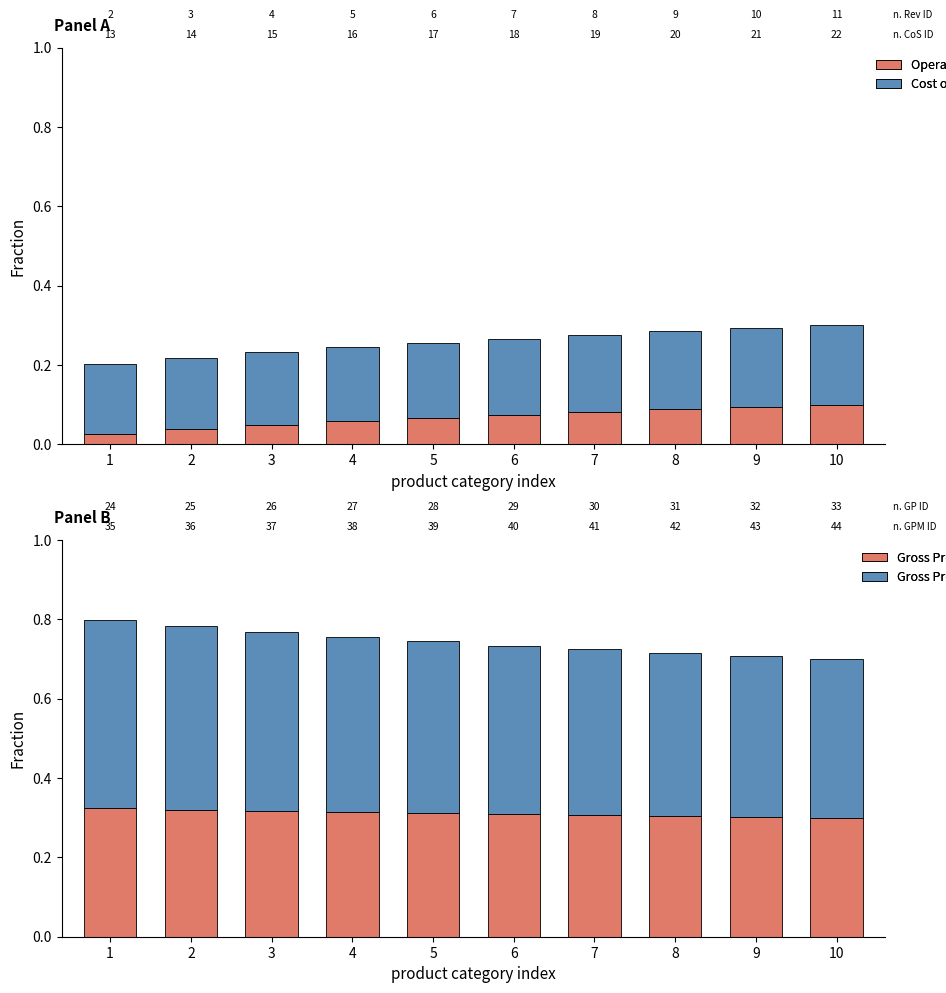

How many series are shown in this chart?

4